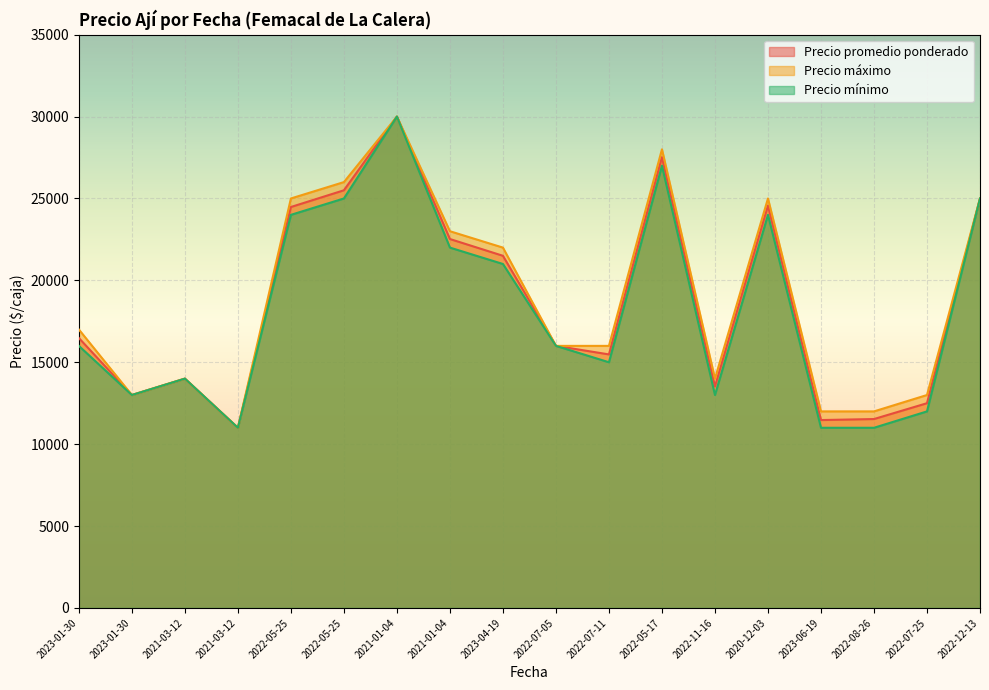

What is the highest value of the Precio promedio ponderado series?

30000